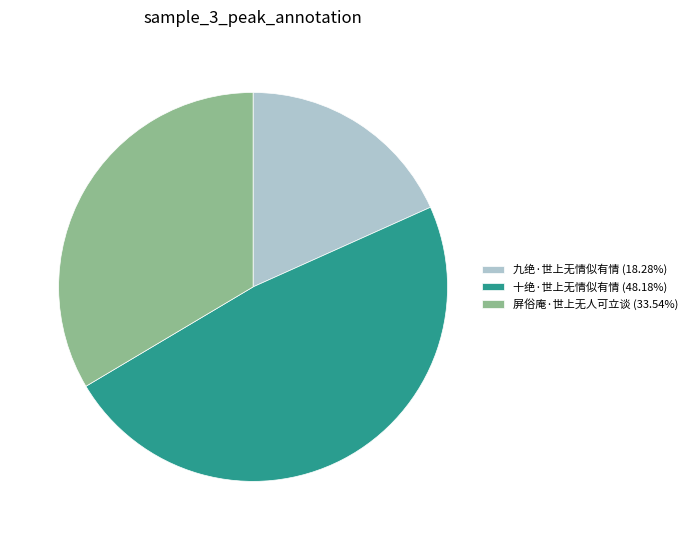

Do 屏俗庵·世上无人可立谈 (33.54%) and 九绝·世上无情似有情 (18.28%) together represent more than half of the pie?

Yes